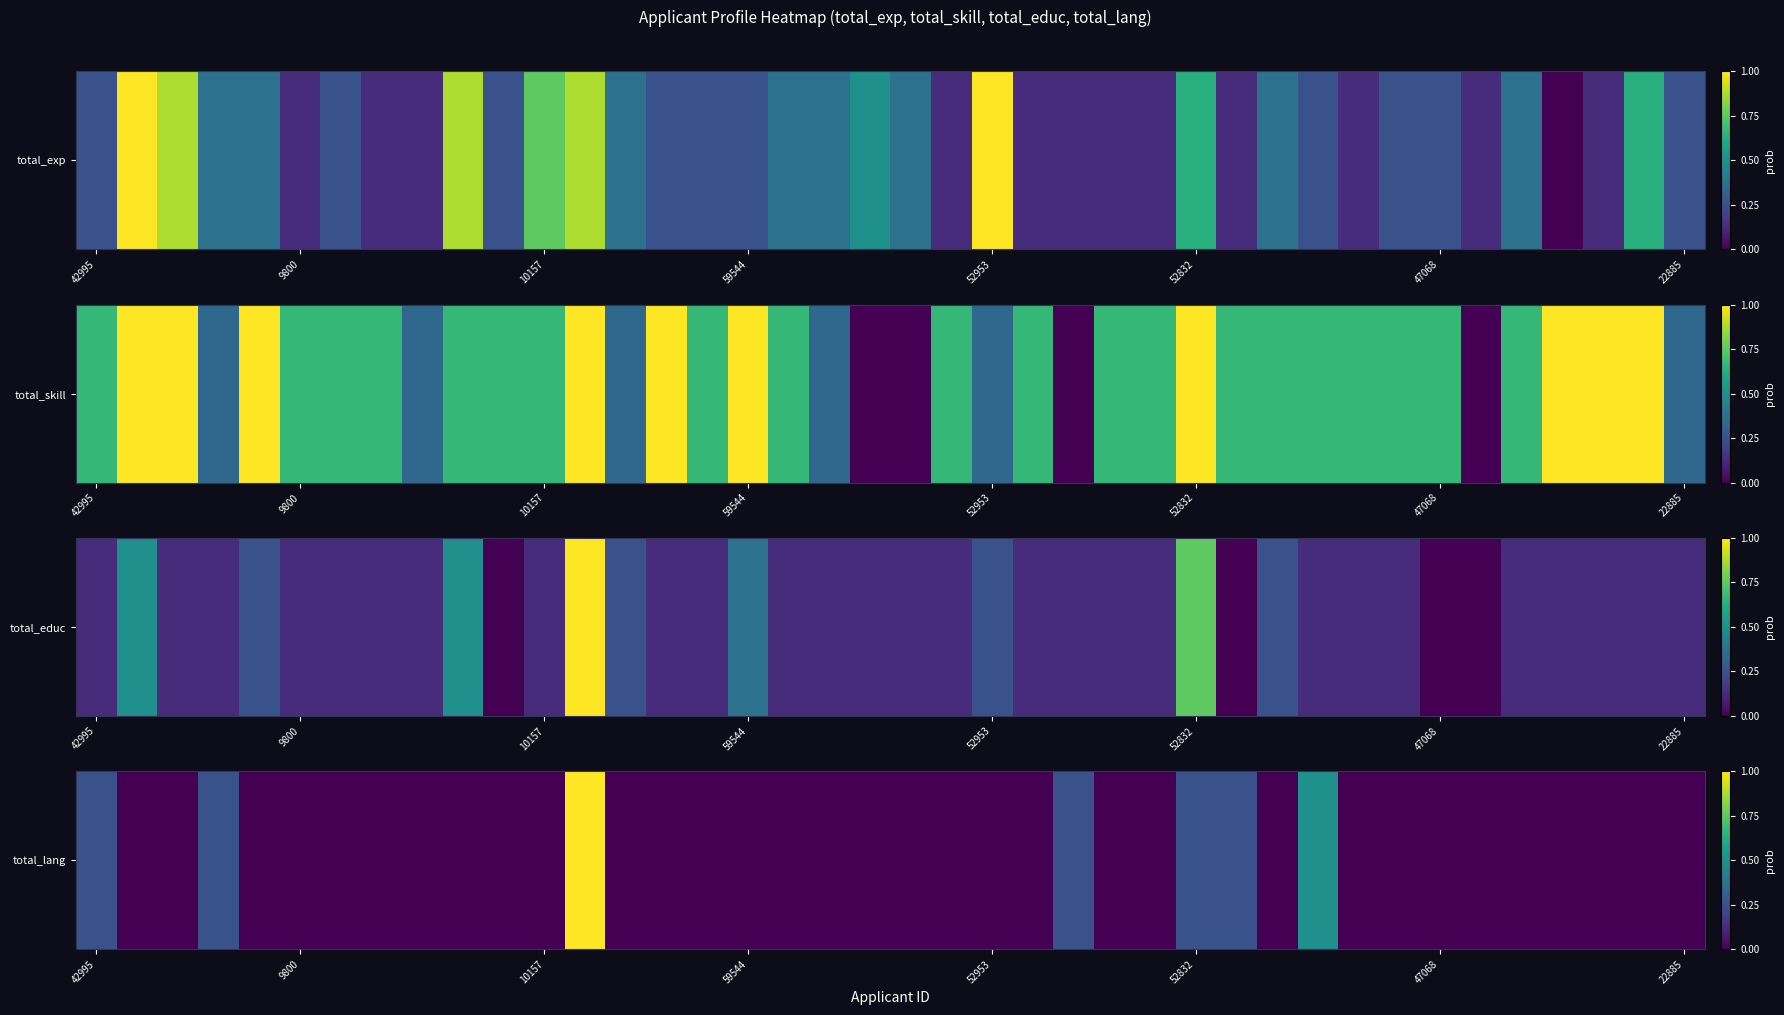

Which category has the highest value across all series?

12